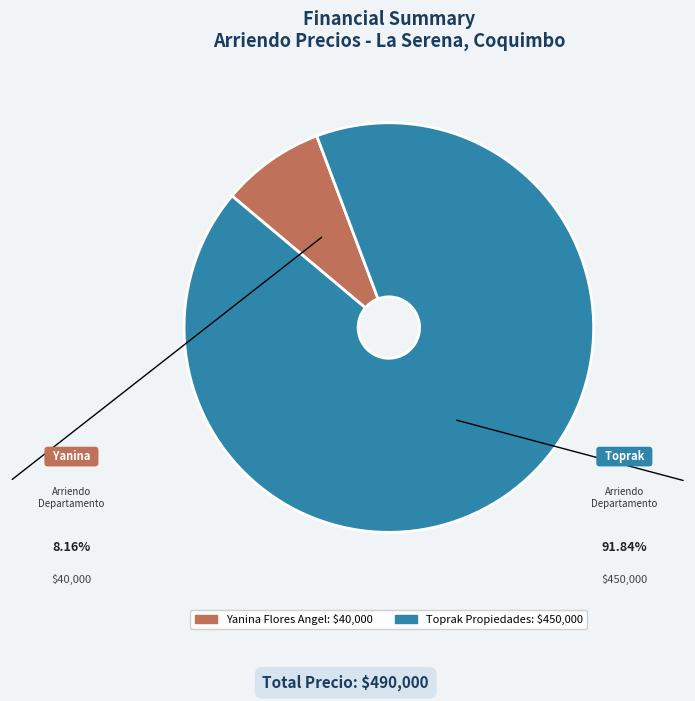

Count the number of slices in the pie.

2